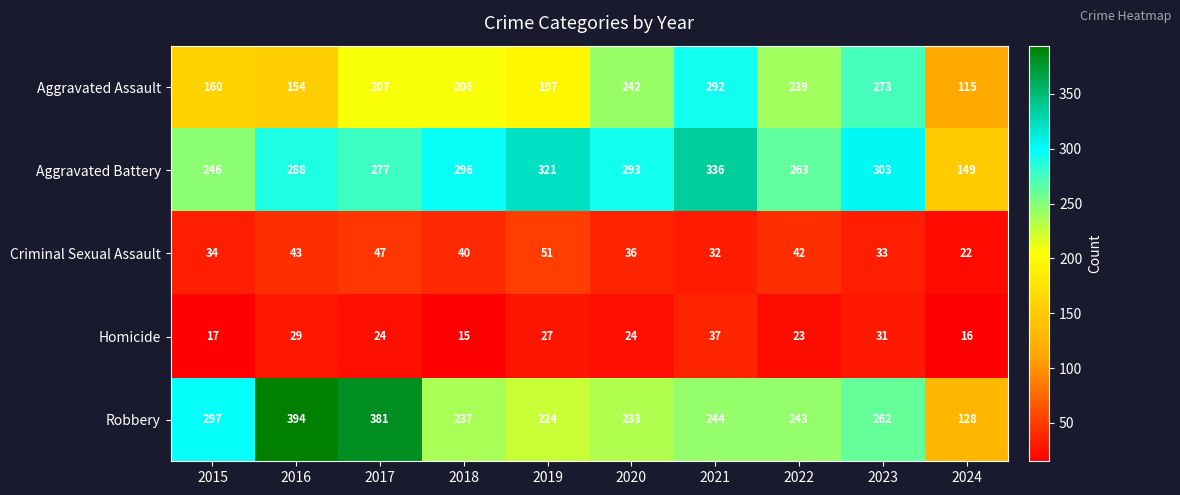

Which series has the largest total across all categories?

Aggravated Battery